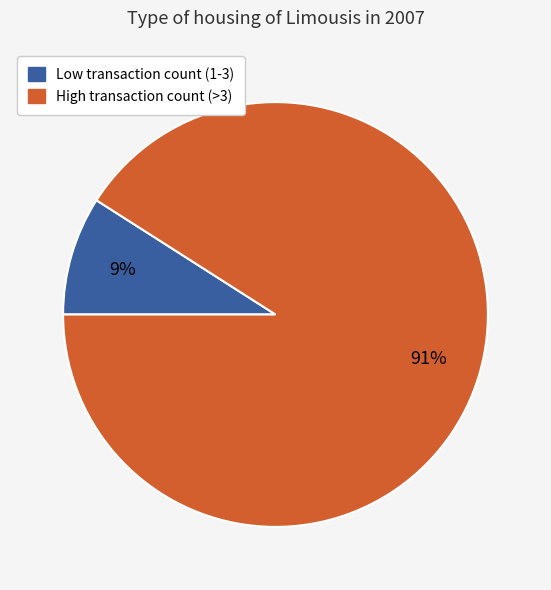

To the nearest percent, what is the average slice percentage?

50%